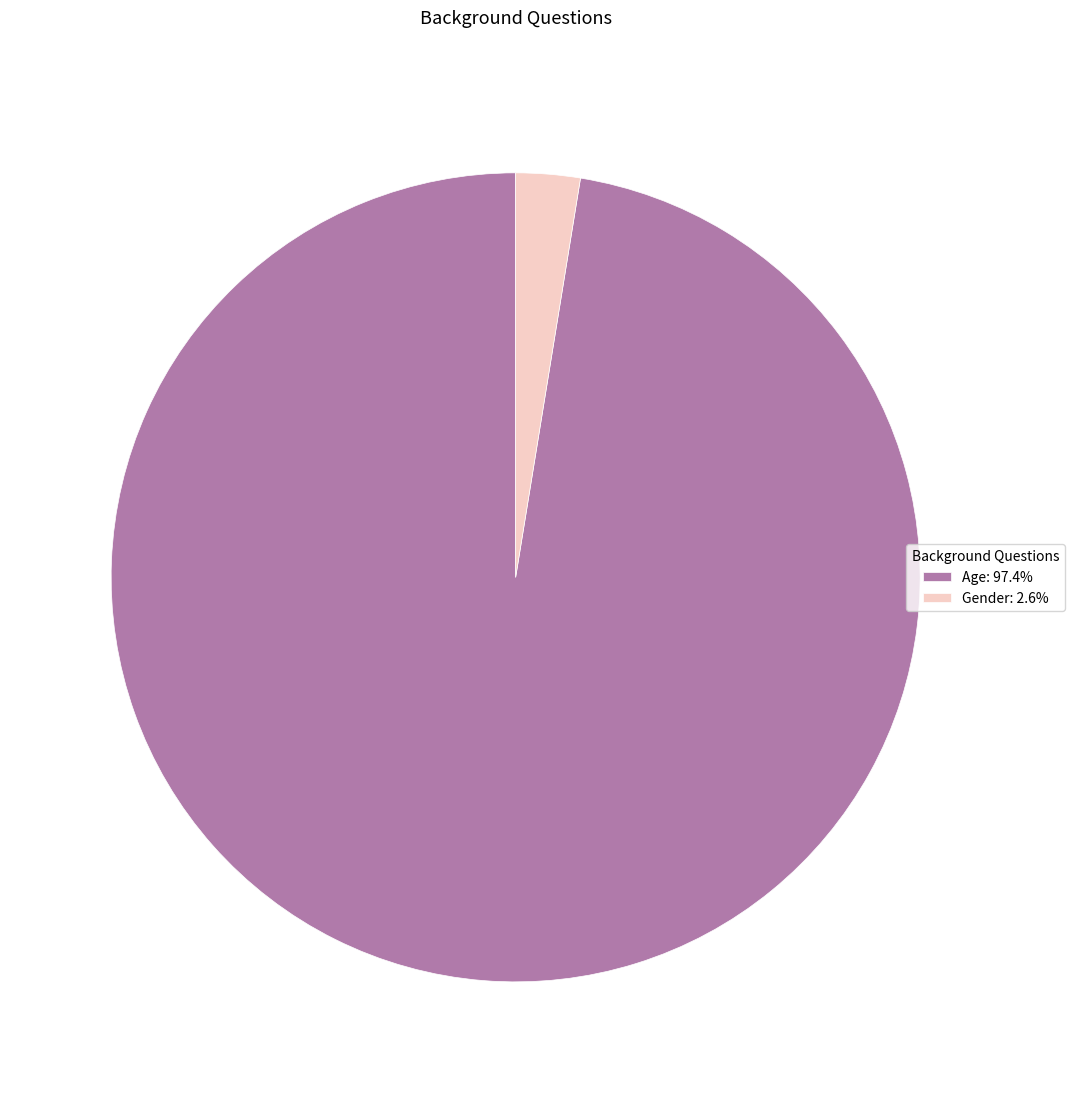

Is the sum of Age: 97.4% and Gender: 2.6% greater than half?

Yes